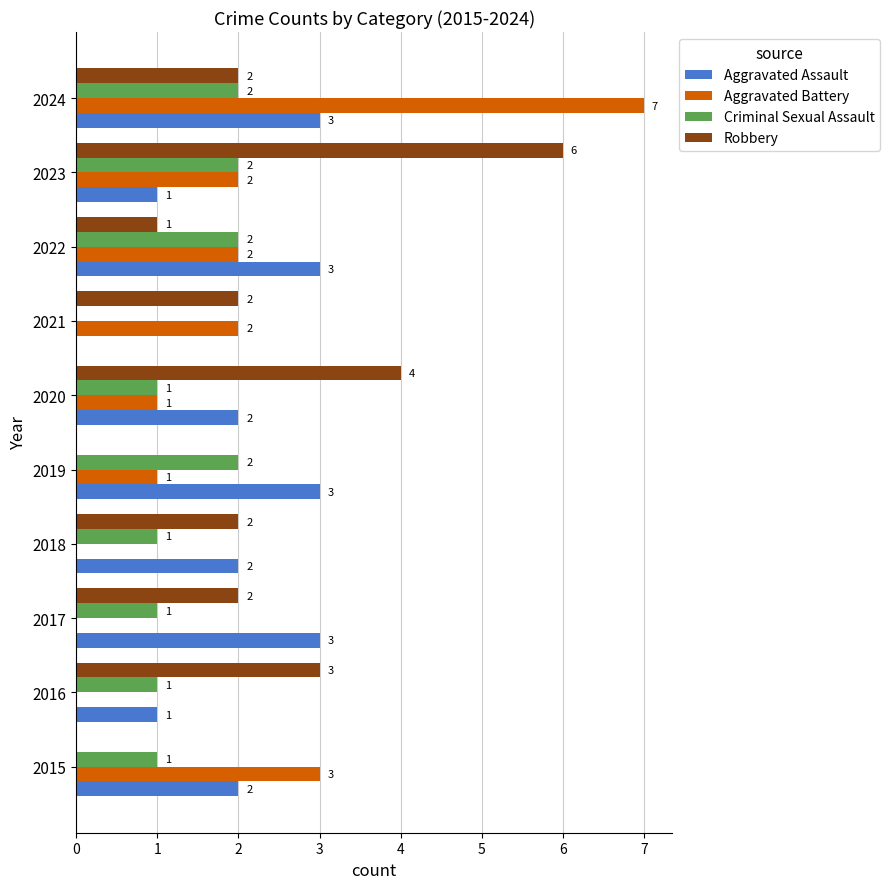

Which series has the largest total across all categories?

Robbery